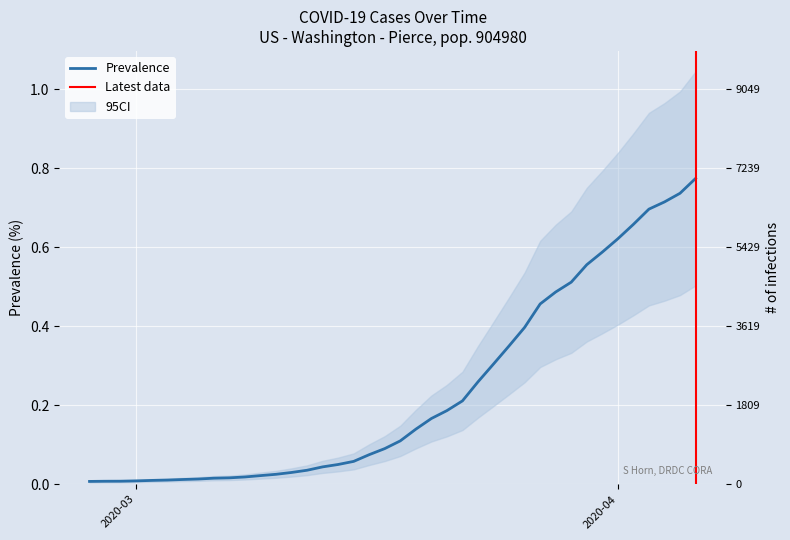

What is the maximum value shown in the chart?

0.8